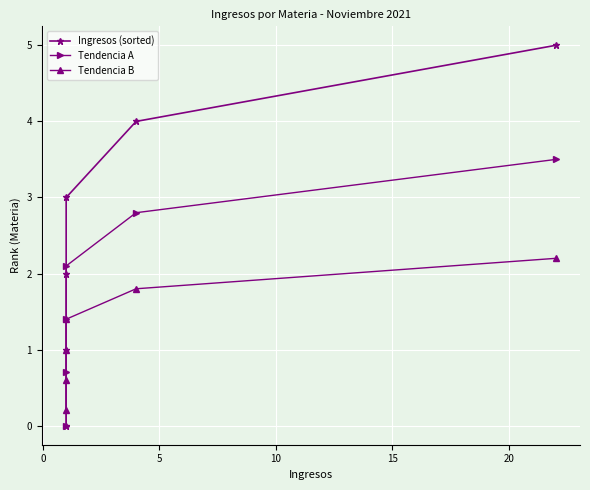

What is the sum of all Tendencia B values?

7.2